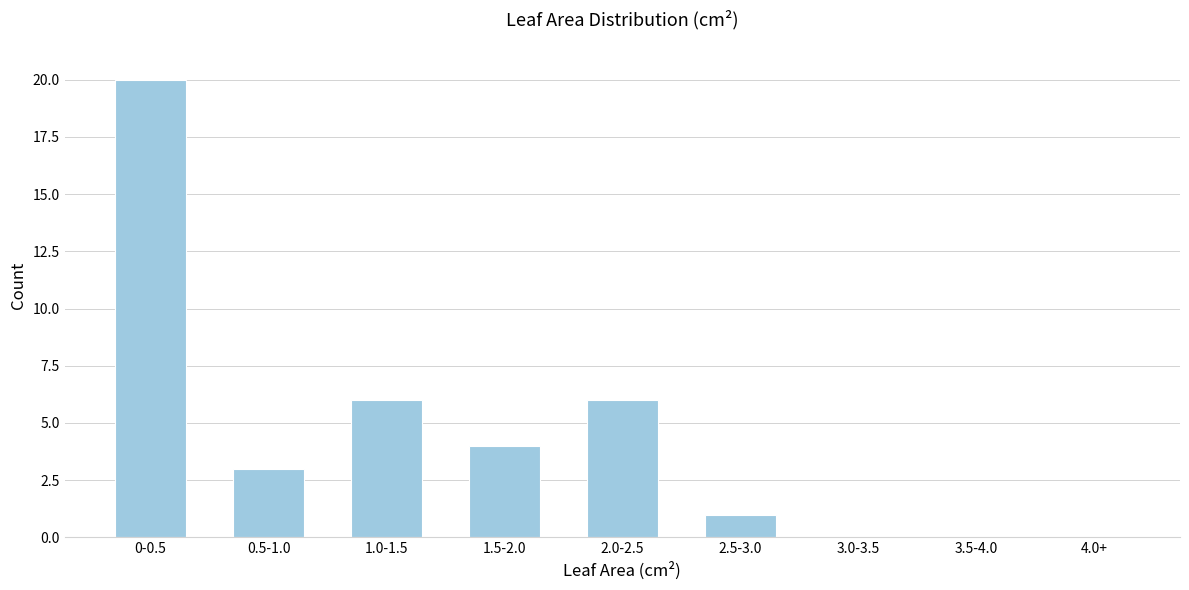

Reading right to left, list all the values displayed in this chart.

4.0+=0	3.5-4.0=0	3.0-3.5=0	2.5-3.0=1	2.0-2.5=6	1.5-2.0=4	1.0-1.5=6	0.5-1.0=3	0-0.5=20